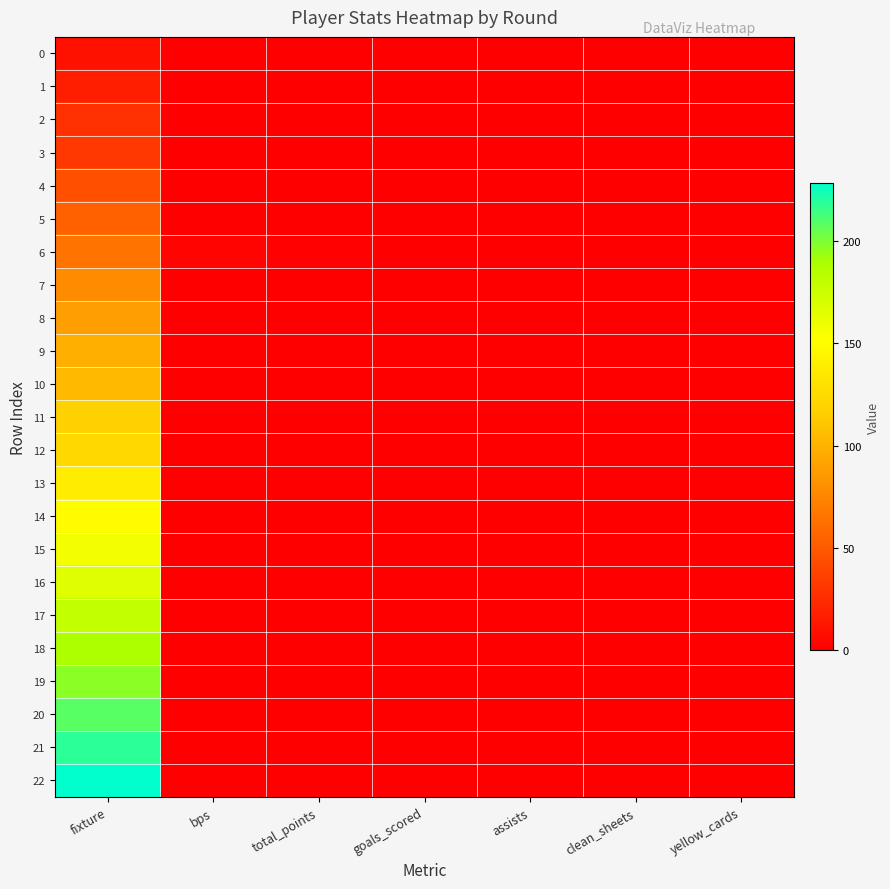

Reading right to left, transcribe all the data shown in this chart.

0: yellow_cards=0	clean_sheets=0	assists=0	goals_scored=0	total_points=0	bps=0	fixture=10
1: yellow_cards=0	clean_sheets=0	assists=0	goals_scored=0	total_points=0	bps=0	fixture=18
2: yellow_cards=0	clean_sheets=0	assists=0	goals_scored=0	total_points=0	bps=0	fixture=28
3: yellow_cards=0	clean_sheets=0	assists=0	goals_scored=0	total_points=0	bps=0	fixture=31
4: yellow_cards=0	clean_sheets=0	assists=0	goals_scored=0	total_points=0	bps=0	fixture=45
5: yellow_cards=0	clean_sheets=0	assists=0	goals_scored=0	total_points=0	bps=0	fixture=54
6: yellow_cards=0	clean_sheets=0	assists=0	goals_scored=0	total_points=1	bps=3	fixture=65
7: yellow_cards=0	clean_sheets=0	assists=0	goals_scored=0	total_points=0	bps=0	fixture=78
8: yellow_cards=0	clean_sheets=0	assists=0	goals_scored=0	total_points=0	bps=0	fixture=89
9: yellow_cards=0	clean_sheets=0	assists=0	goals_scored=0	total_points=0	bps=0	fixture=98
10: yellow_cards=0	clean_sheets=0	assists=0	goals_scored=0	total_points=0	bps=0	fixture=104
11: yellow_cards=0	clean_sheets=0	assists=0	goals_scored=0	total_points=0	bps=0	fixture=118
12: yellow_cards=0	clean_sheets=0	assists=0	goals_scored=0	total_points=0	bps=0	fixture=123
13: yellow_cards=0	clean_sheets=0	assists=0	goals_scored=0	total_points=0	bps=0	fixture=138
14: yellow_cards=0	clean_sheets=0	assists=0	goals_scored=0	total_points=0	bps=0	fixture=150
15: yellow_cards=0	clean_sheets=0	assists=0	goals_scored=0	total_points=0	bps=0	fixture=157
16: yellow_cards=0	clean_sheets=0	assists=0	goals_scored=0	total_points=0	bps=0	fixture=166
17: yellow_cards=0	clean_sheets=0	assists=0	goals_scored=0	total_points=0	bps=0	fixture=179
18: yellow_cards=0	clean_sheets=0	assists=0	goals_scored=0	total_points=0	bps=0	fixture=188
19: yellow_cards=0	clean_sheets=0	assists=0	goals_scored=0	total_points=0	bps=0	fixture=197
20: yellow_cards=0	clean_sheets=0	assists=0	goals_scored=0	total_points=0	bps=0	fixture=208
21: yellow_cards=0	clean_sheets=0	assists=0	goals_scored=0	total_points=0	bps=0	fixture=218
22: yellow_cards=0	clean_sheets=0	assists=0	goals_scored=0	total_points=0	bps=0	fixture=228